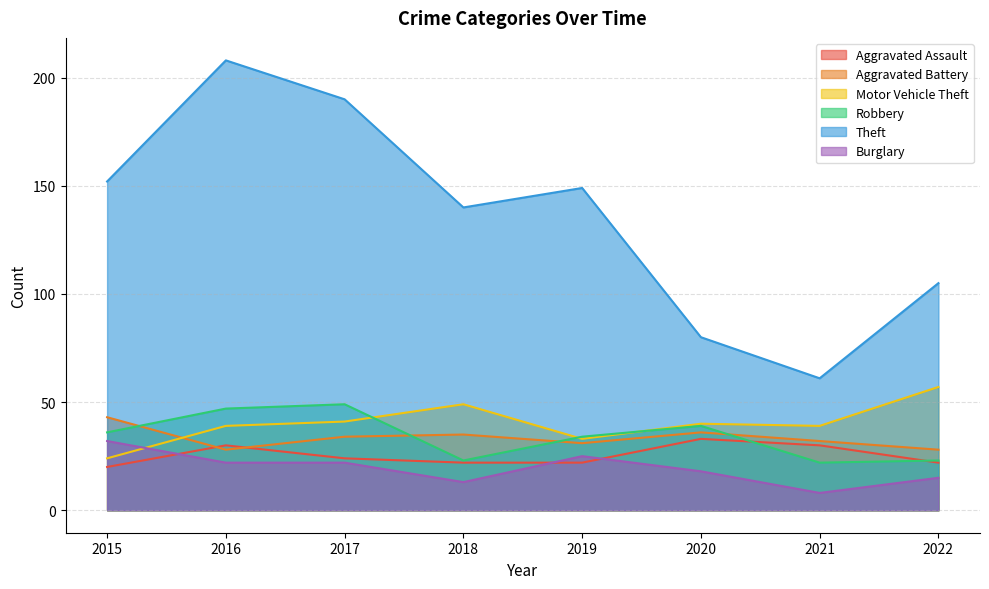

Rank the series by their maximum value, from highest to lowest.

Theft, Motor Vehicle Theft, Robbery, Aggravated Battery, Aggravated Assault, Burglary